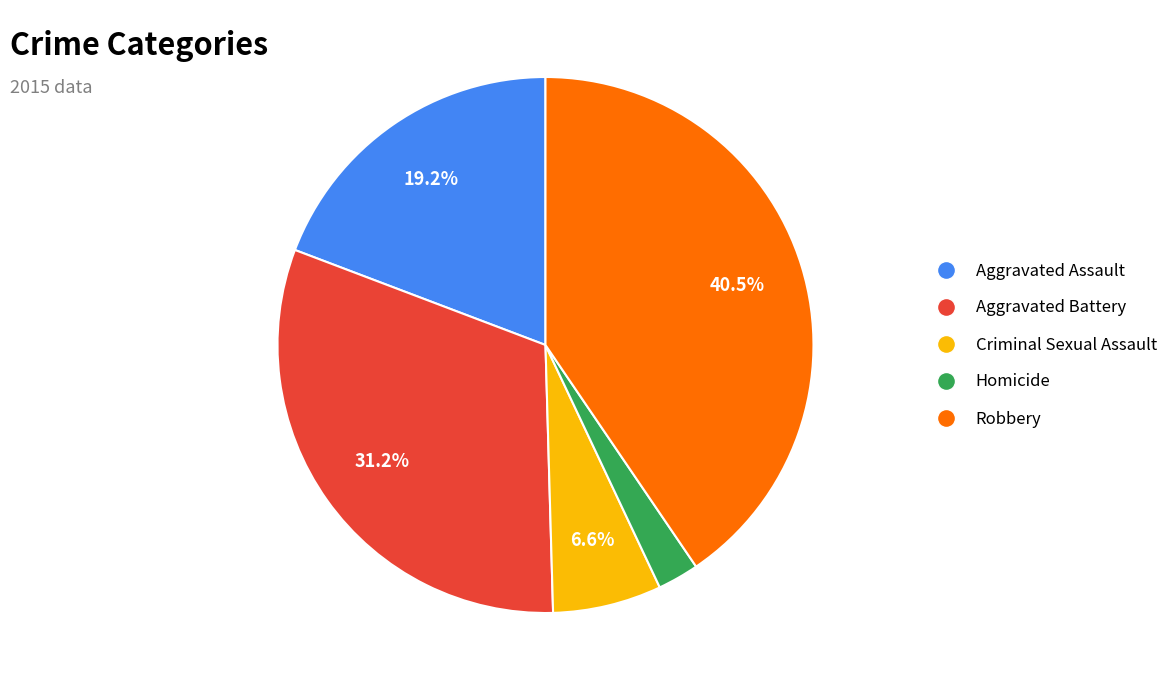

Combined, what portion of the pie is Criminal Sexual Assault and Aggravated Assault?

25.8%